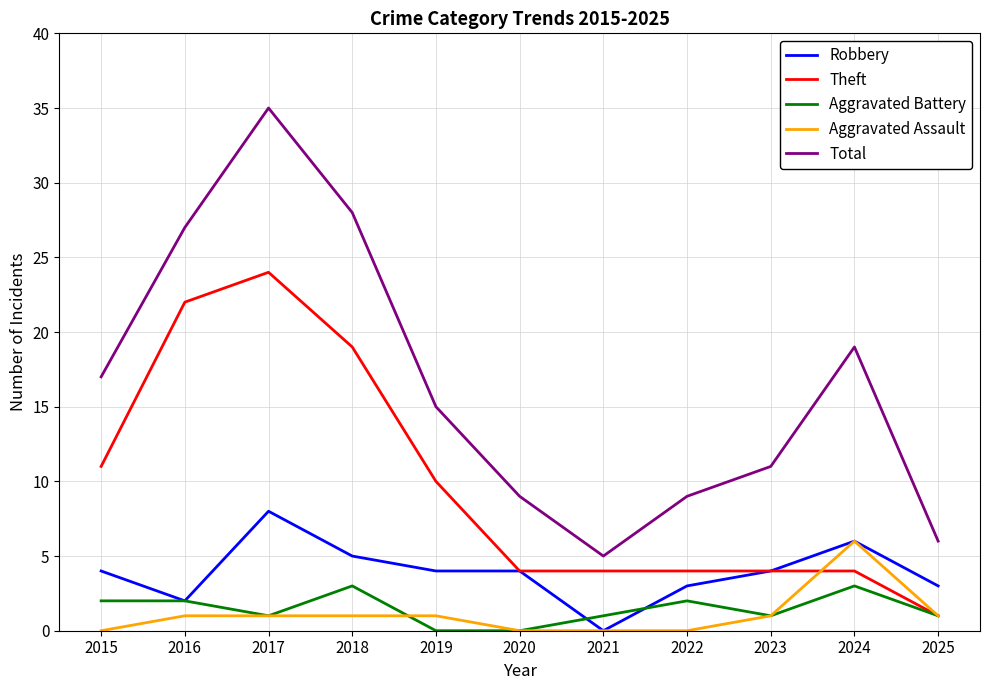

True or false: Robbery has a value of 6 at 2024.

True